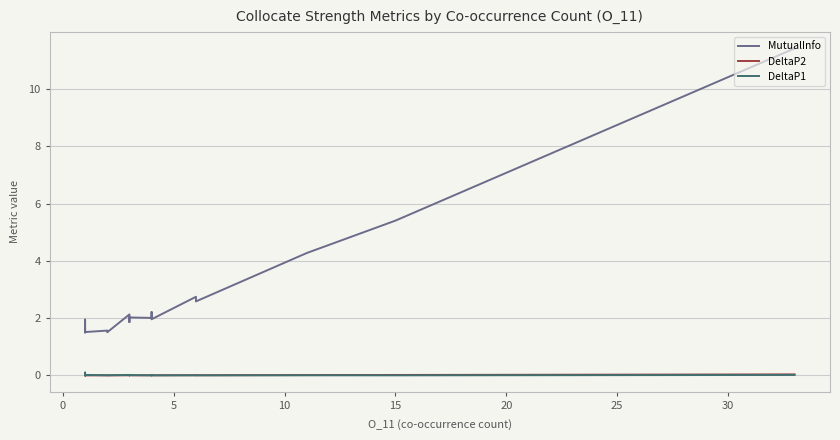

True or false: DeltaP1 and MutualInfo intersect in this chart.

False